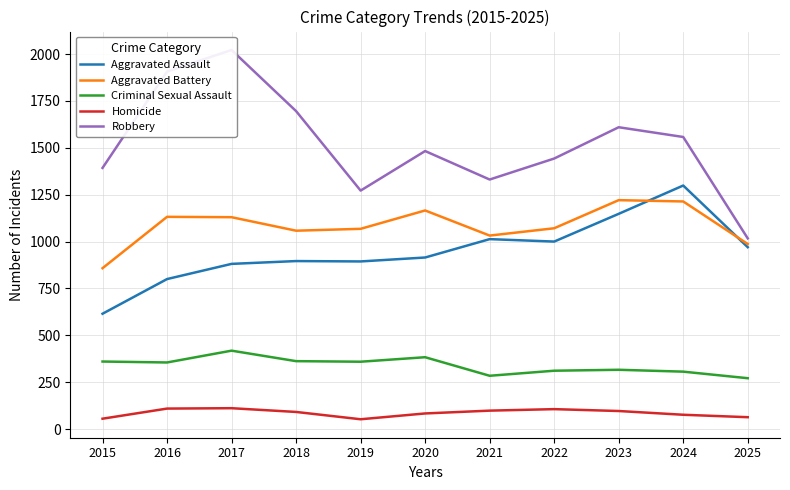

True or false: Robbery and Aggravated Assault cross at least once.

False